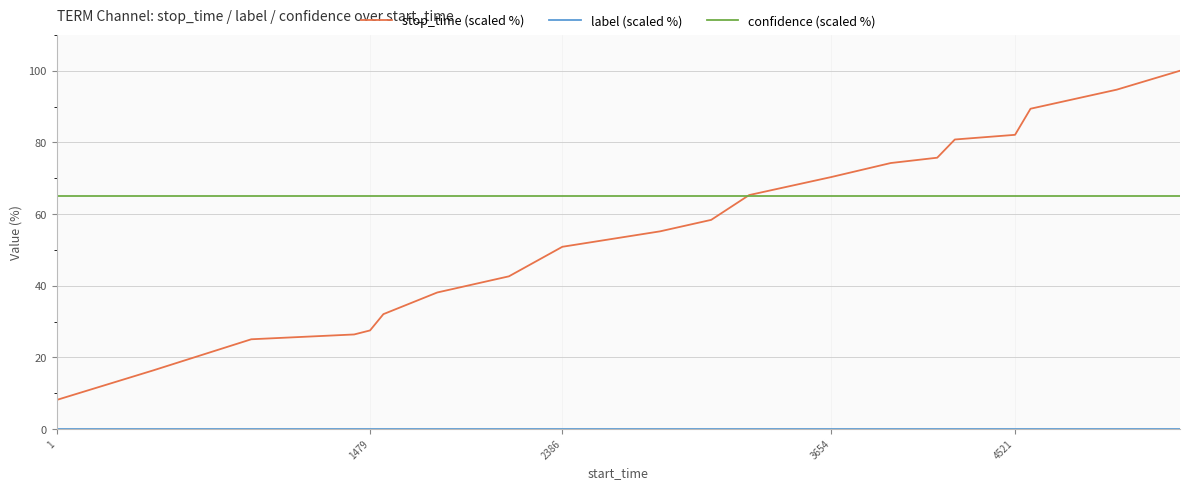

Which series has the largest range (max minus min)?

stop_time (scaled %)